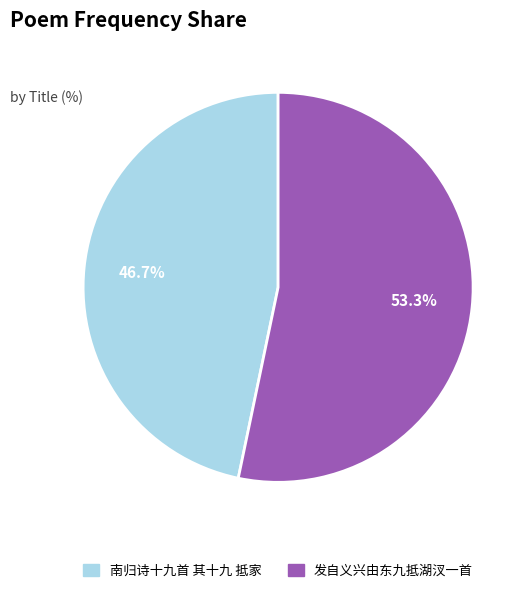

Approximately how many times larger is the value at 南归诗十九首 其十九 抵家 compared to 发自义兴由东九抵湖汊一首?

0.9